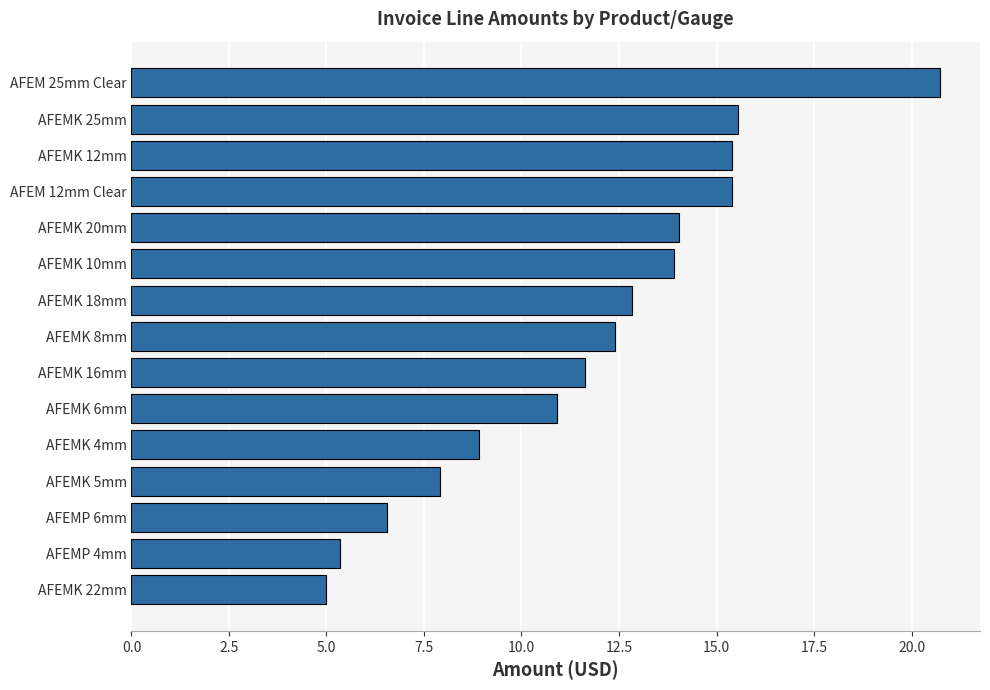

How many series are shown in this chart?

1